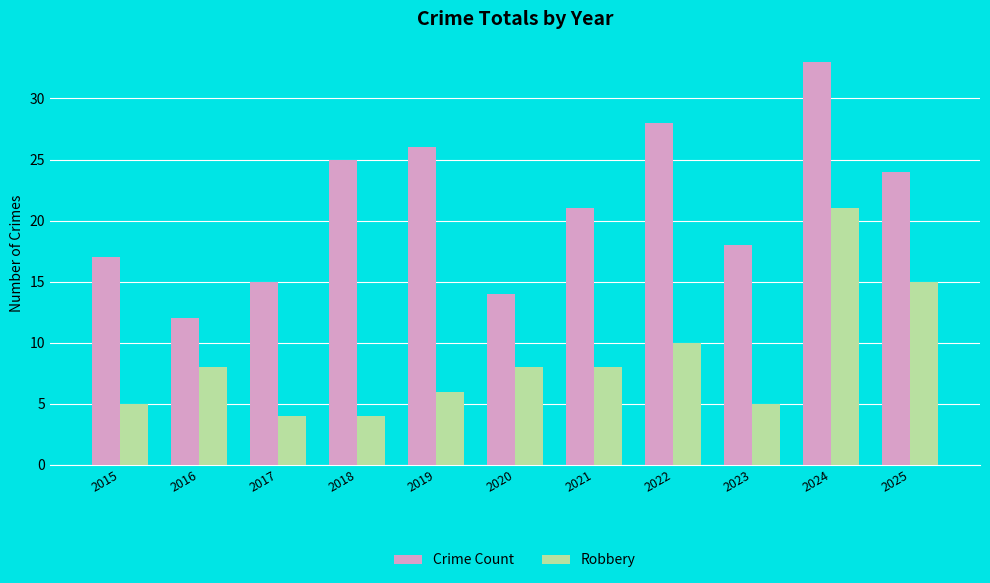

How many values in the Crime Count series are below 21?

5